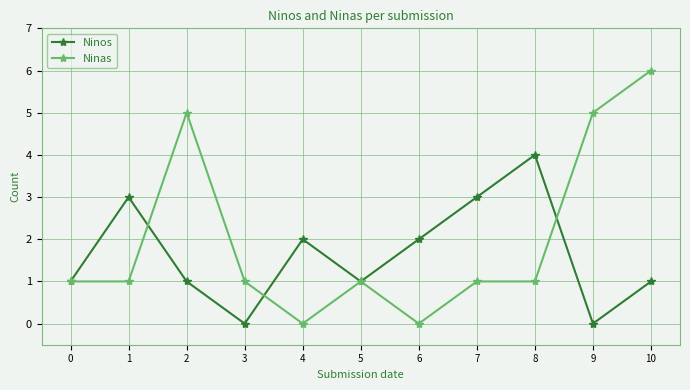

Is the value of Ninos at 8 greater than the value of Ninas at 7?

Yes